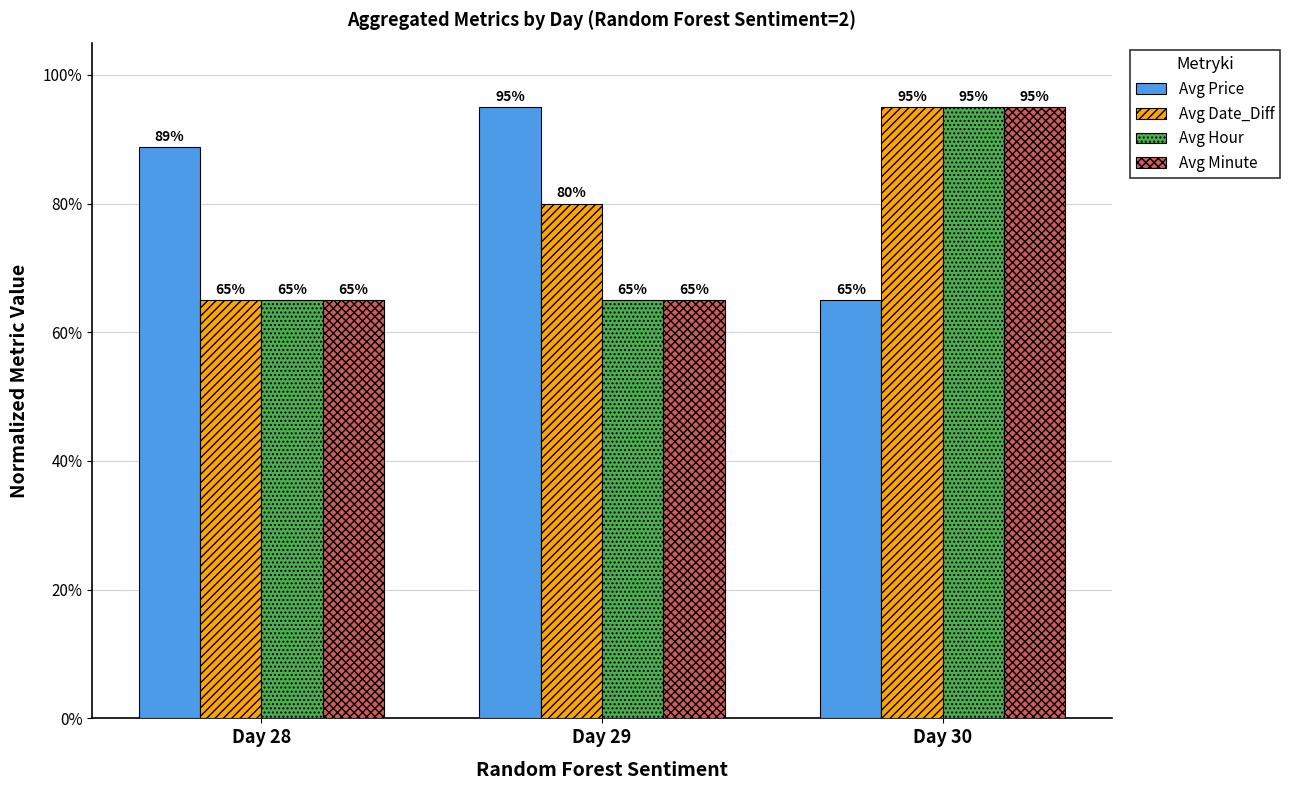

Rank the categories by Avg Price value from lowest to highest.

Day 30, Day 28, Day 29